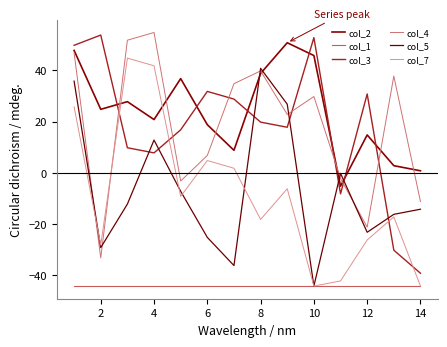

At which label does col_5 reach its peak?

8